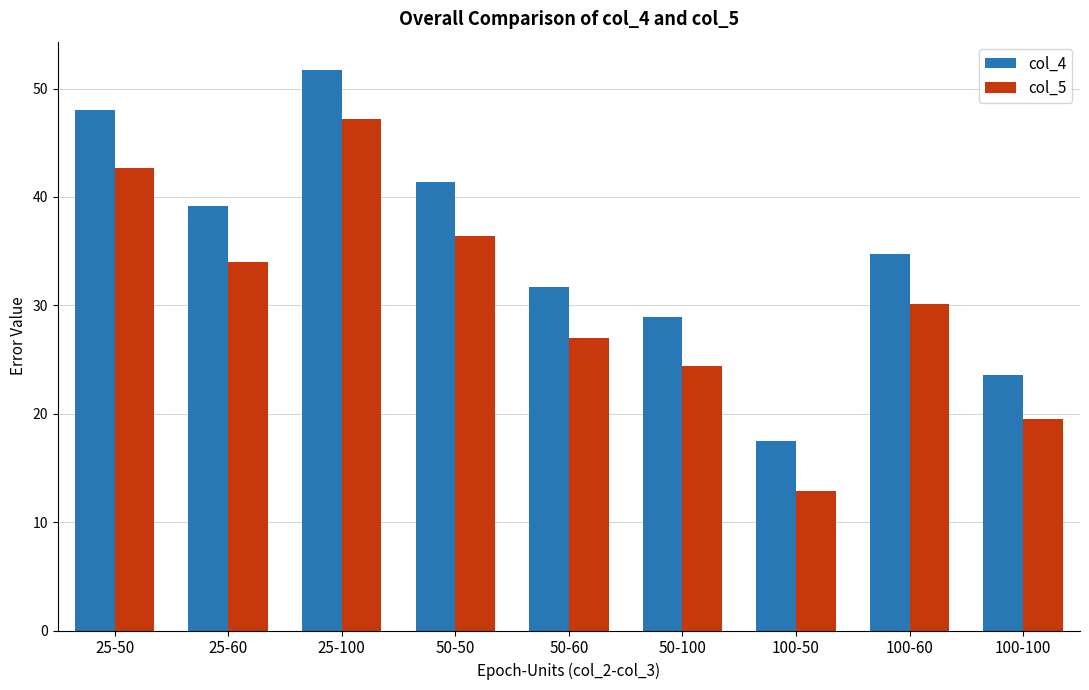

How many data points does each series have?

9